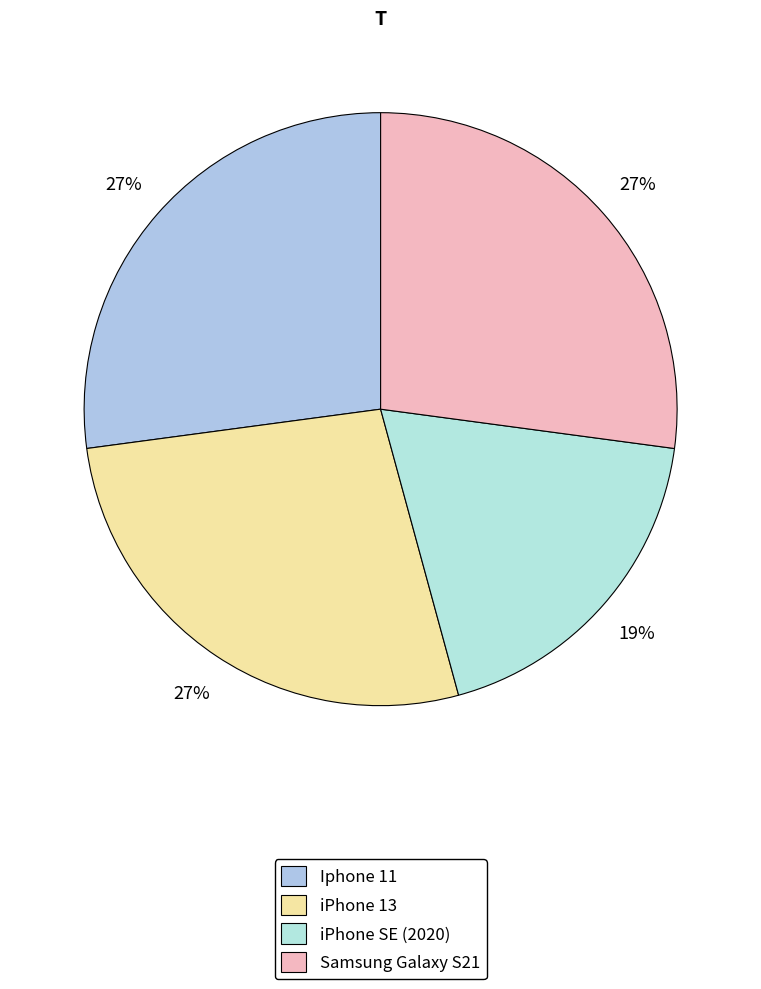

What percentage is the iPhone 13 slice, to the nearest percent?

27%